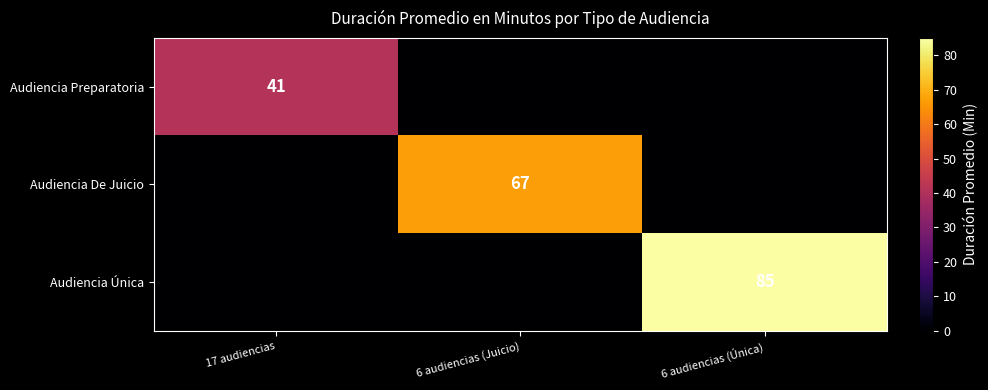

The value of Audiencia Preparatoria at 17 audiencias is 41. True or false?

True